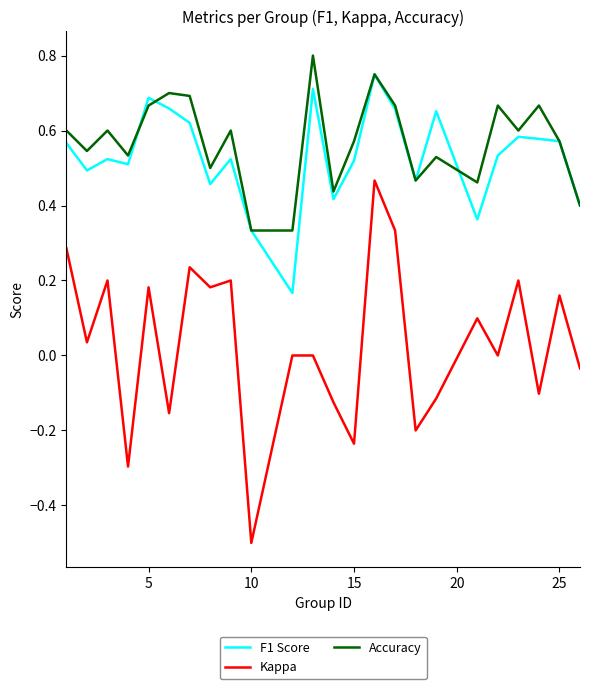

True or false: Kappa and F1 Score cross at least once.

False